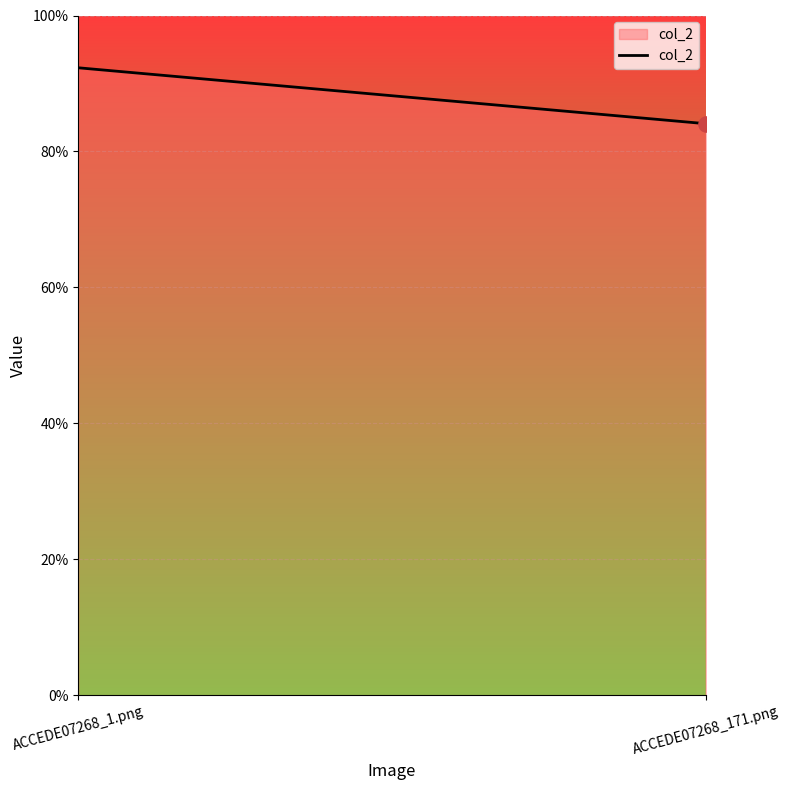

What is the change in value from ACCEDE07268_1.png to ACCEDE07268_171.png?

-0.1